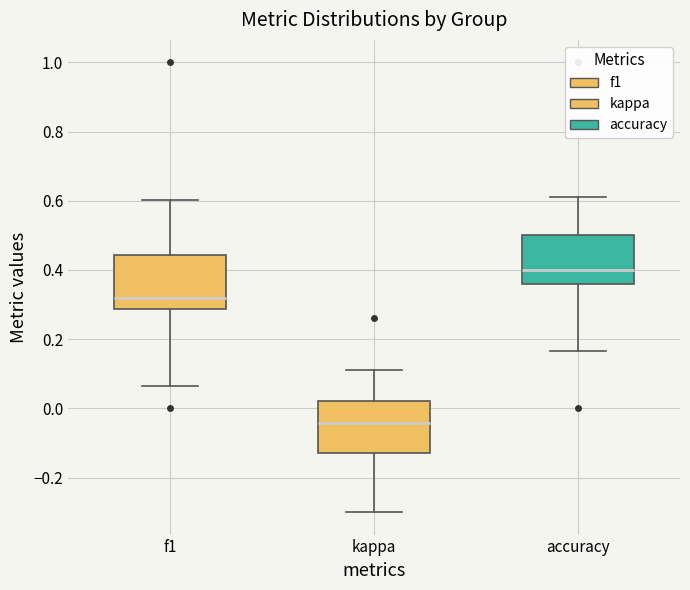

Reading left to right, read every box against the y-axis: the position of its median line, the range the box covers, and the ends of its whiskers. The values are not printed on the chart, so give them approximately, as read against the axis.

f1: median 0.32, box 0.28 to 0.44, whiskers 0.06 to 0.60
kappa: median -0.04, box -0.12 to 0.02, whiskers -0.30 to 0.10
accuracy: median 0.40, box 0.36 to 0.50, whiskers 0.16 to 0.62